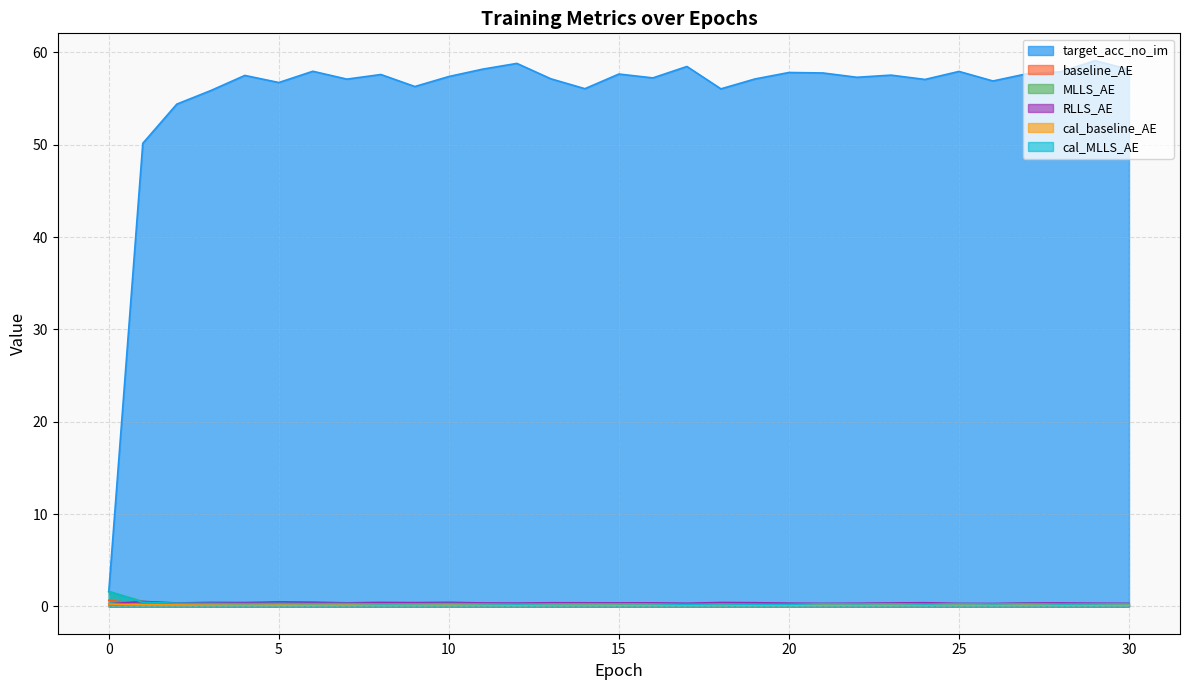

What is the value of the baseline_AE point at the 28th from the left?

0.2